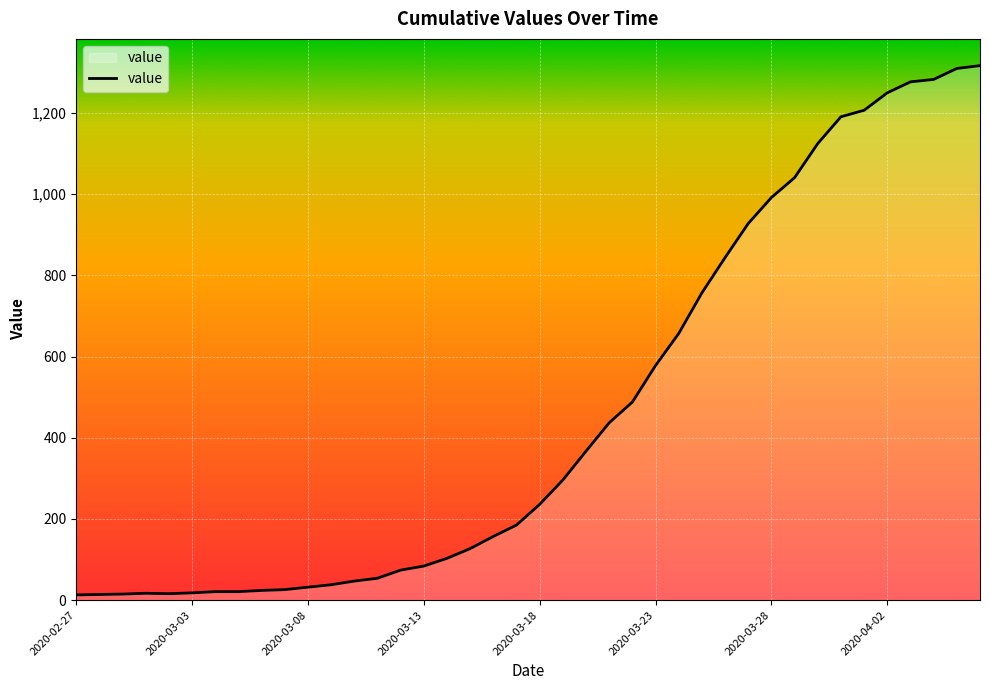

What is the maximum value shown in the chart?

1317